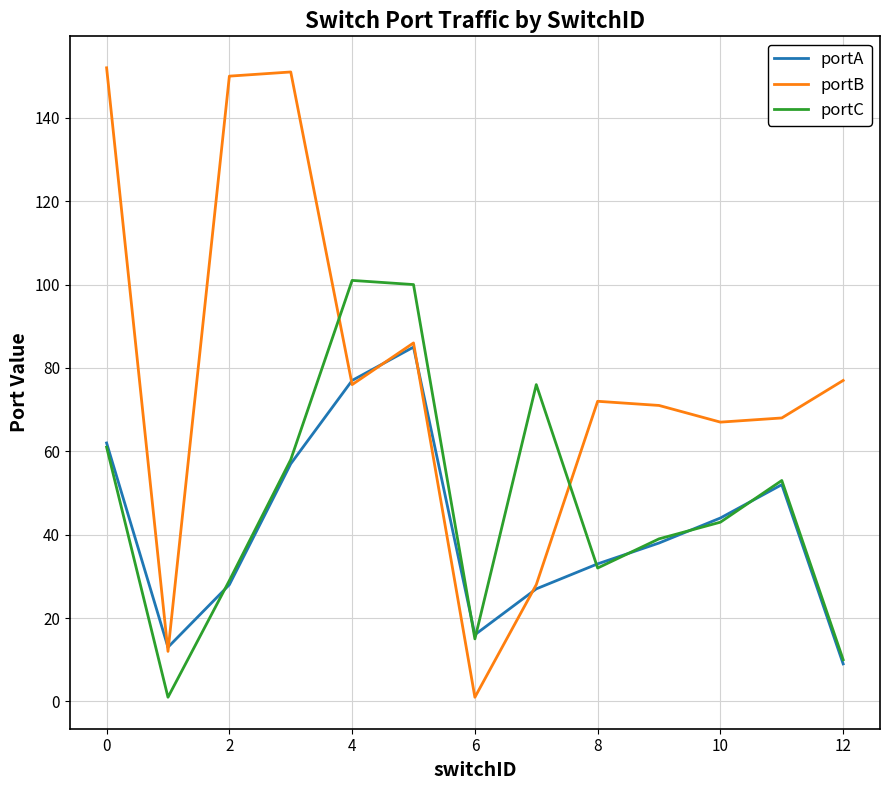

What is the lowest value of the portA series?

9